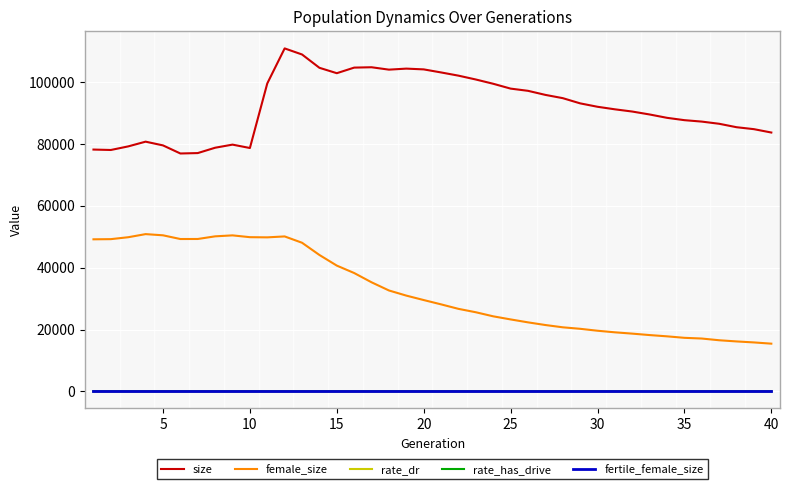

Does the chart have visible grid lines?

Yes